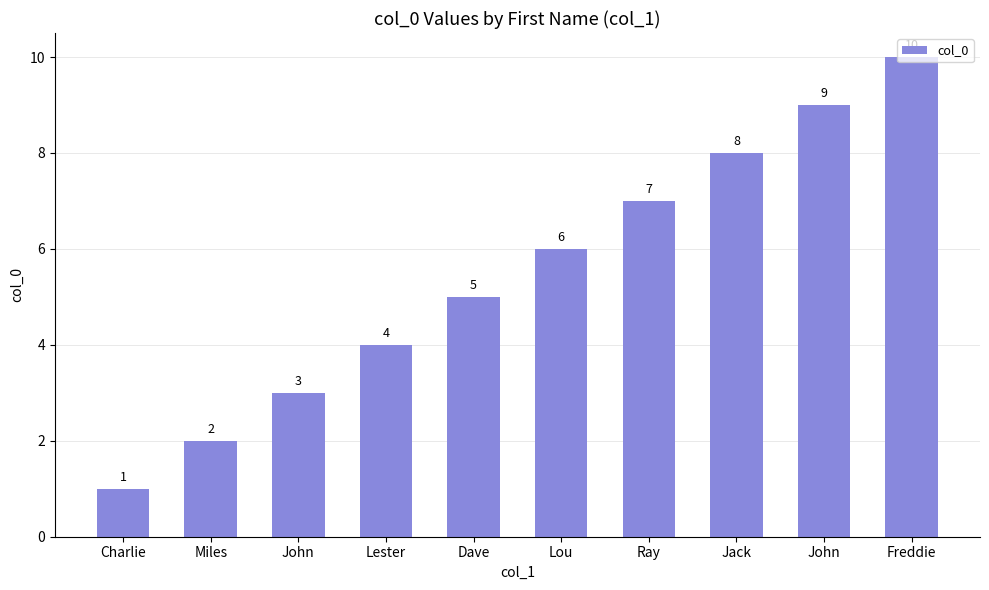

What is the change in value from Miles to Freddie?

+8